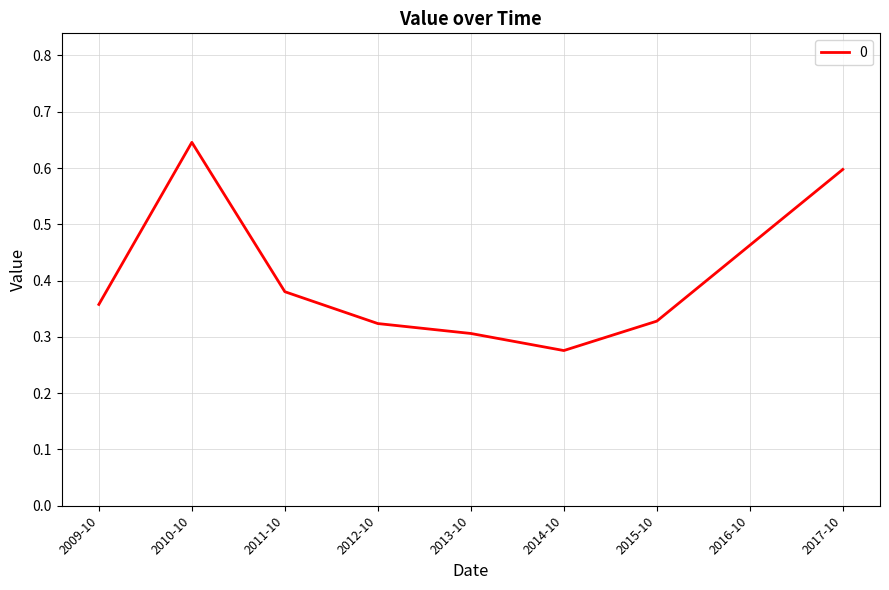

Is this an area chart (filled region under the line)?

No